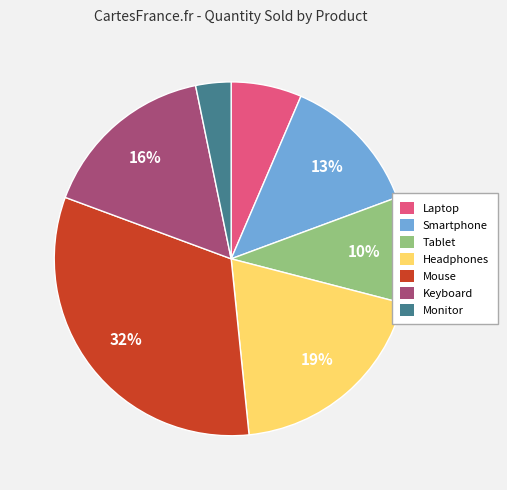

What is the smallest slice in the pie chart?

Monitor